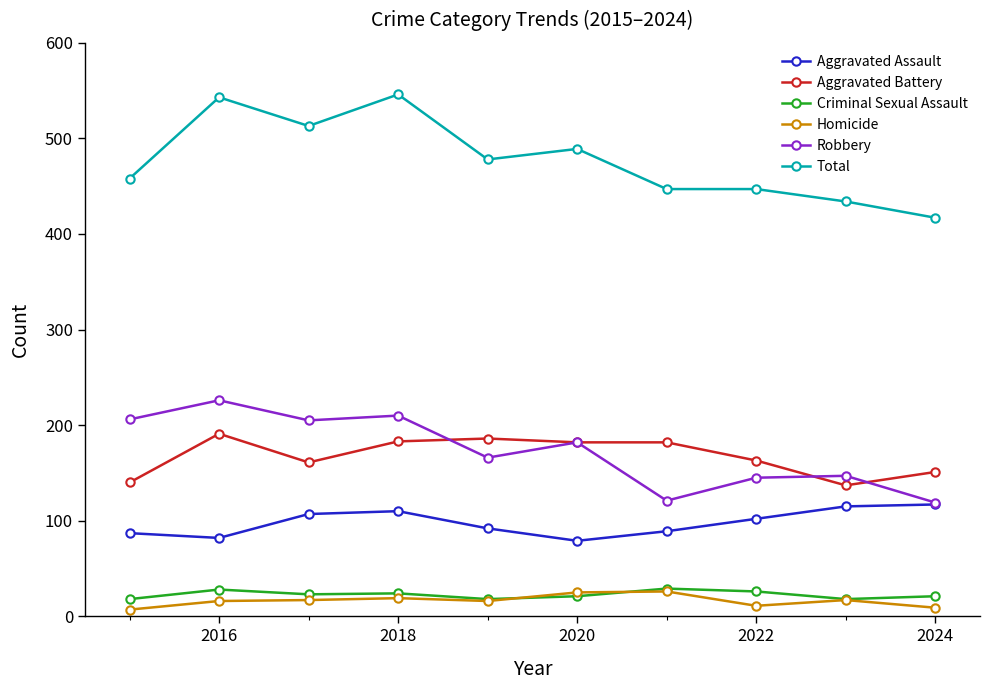

How many lines are shown in the chart?

6